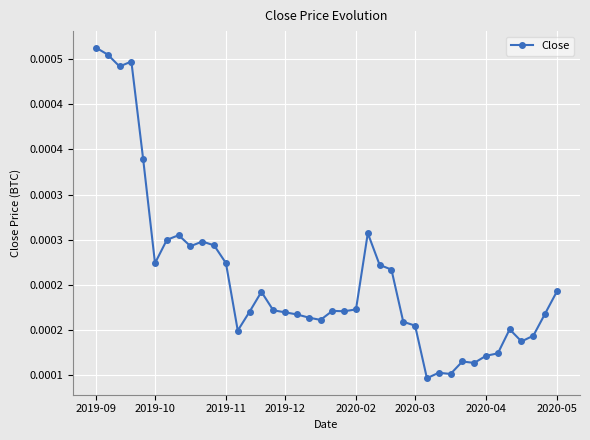

Is this an area chart (filled region under the line)?

No